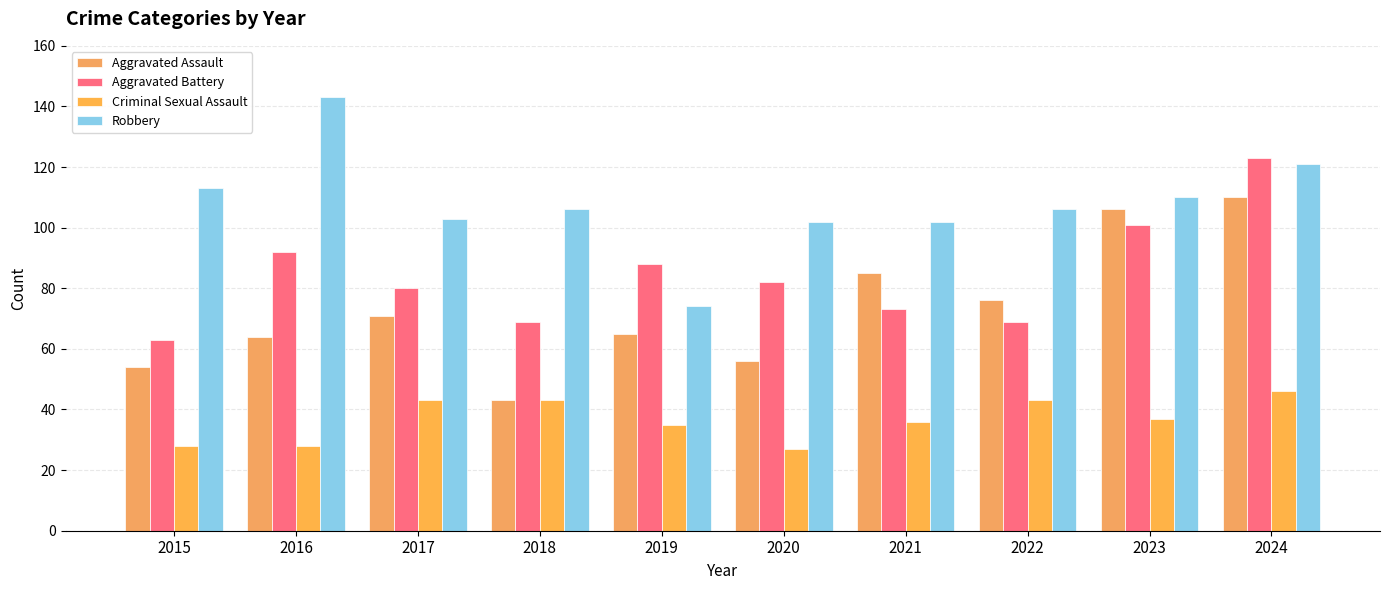

Between 2017 and 2015, which is larger?

2017